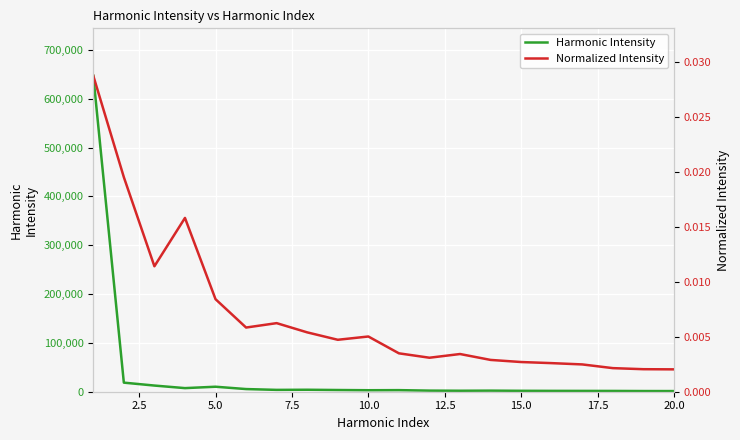

Which series has the largest total across all categories?

Harmonic Intensity